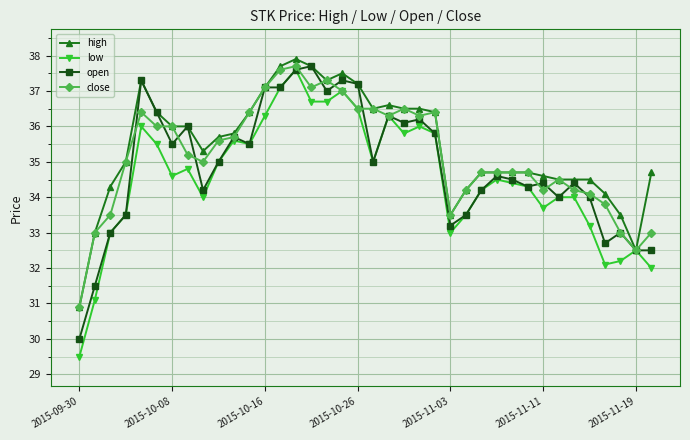

At how many categories does at least one series exceed 29?

38